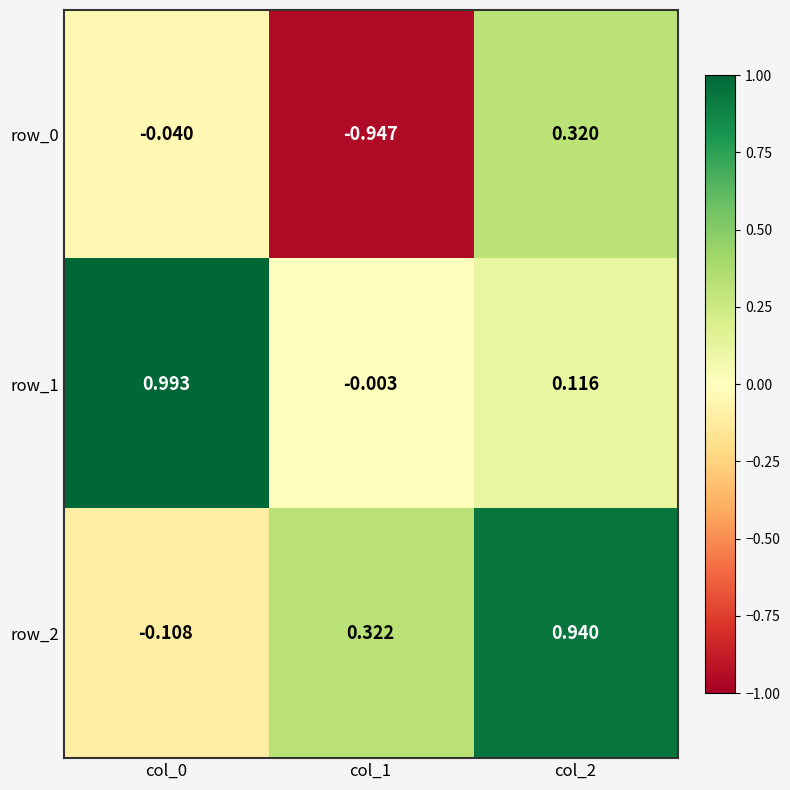

At which label does row_1 reach its minimum?

col_1